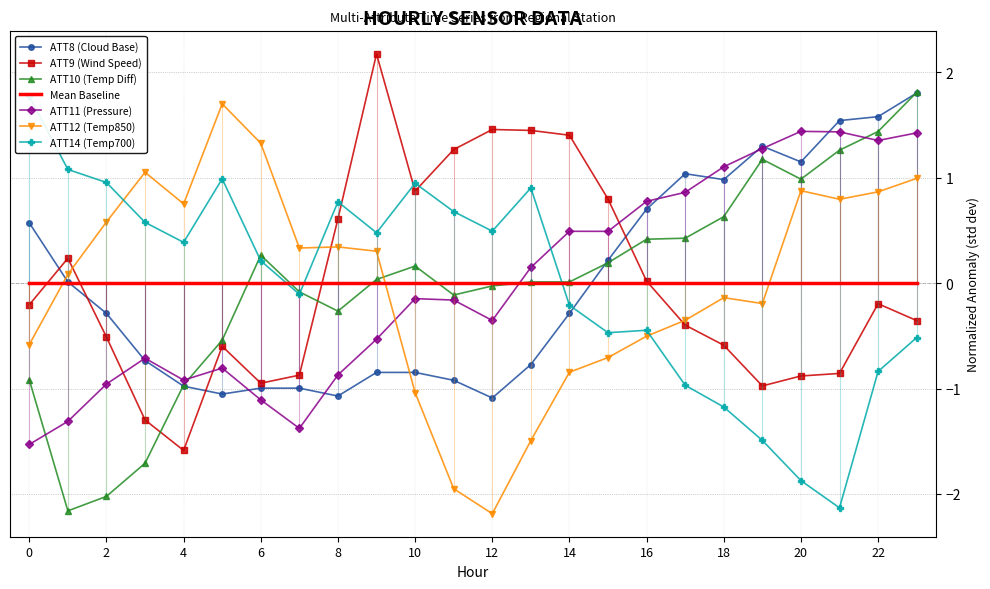

Which series has the widest spread of values?

ATT10 (Temp Diff)